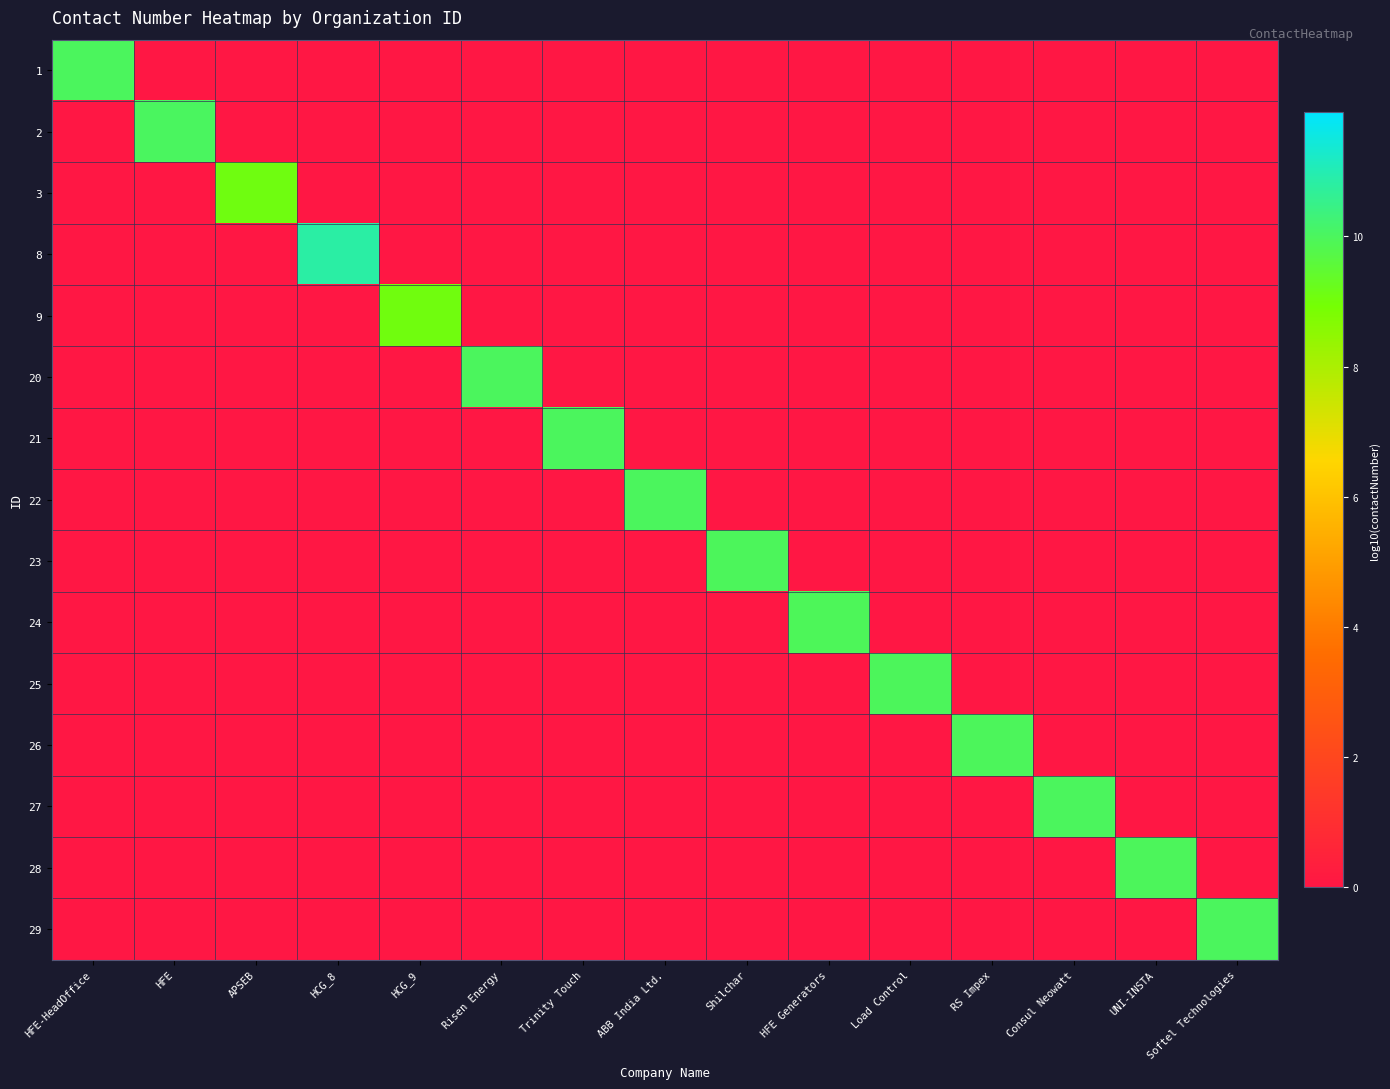

Rank the series by their maximum value, from highest to lowest.

8, 2, 21, 1, 29, 22, 20, 27, 26, 28, 25, 23, 24, 3, 9